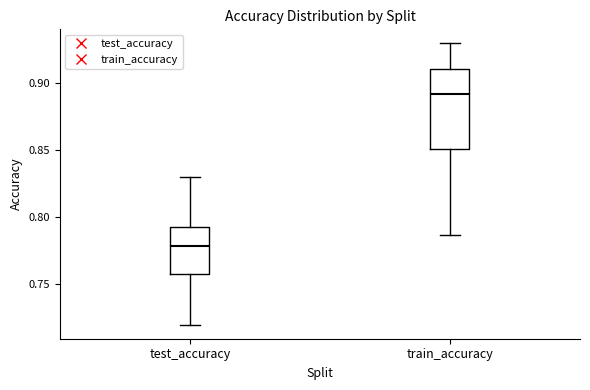

Reading left to right, transcribe this box plot: for each box, give where its median line is, the range the box spans, and where its two whiskers end, as read against the y-axis. The values are not printed on the chart, so give them approximately, as read against the axis.

test_accuracy: median 0.780, box 0.755 to 0.795, whiskers 0.720 to 0.830
train_accuracy: median 0.890, box 0.850 to 0.910, whiskers 0.785 to 0.930